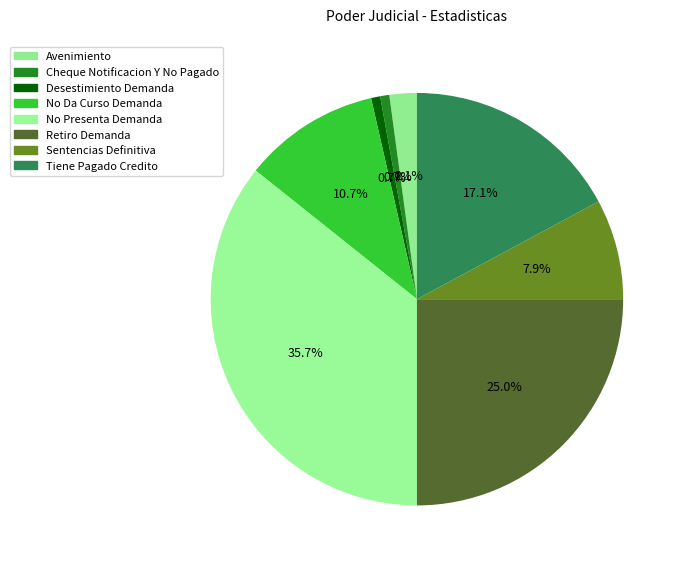

Is the sum of Tiene Pagado Credito and Avenimiento greater than half?

No